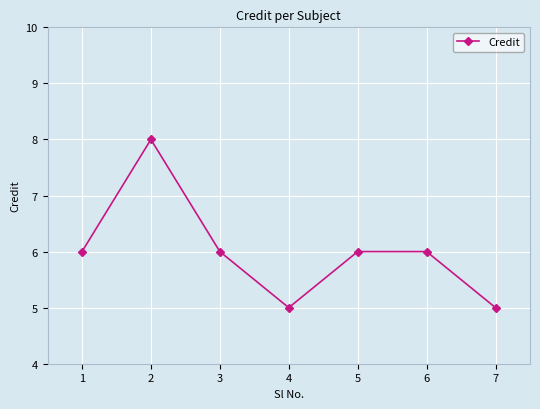

Is it true that the value at 4 is 5?

True